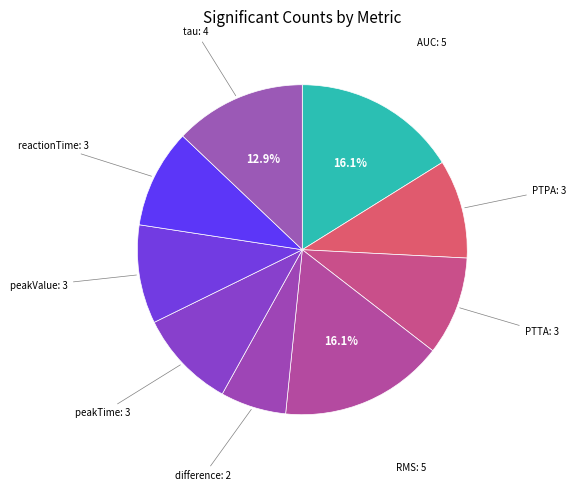

How many segments does this pie chart have?

9